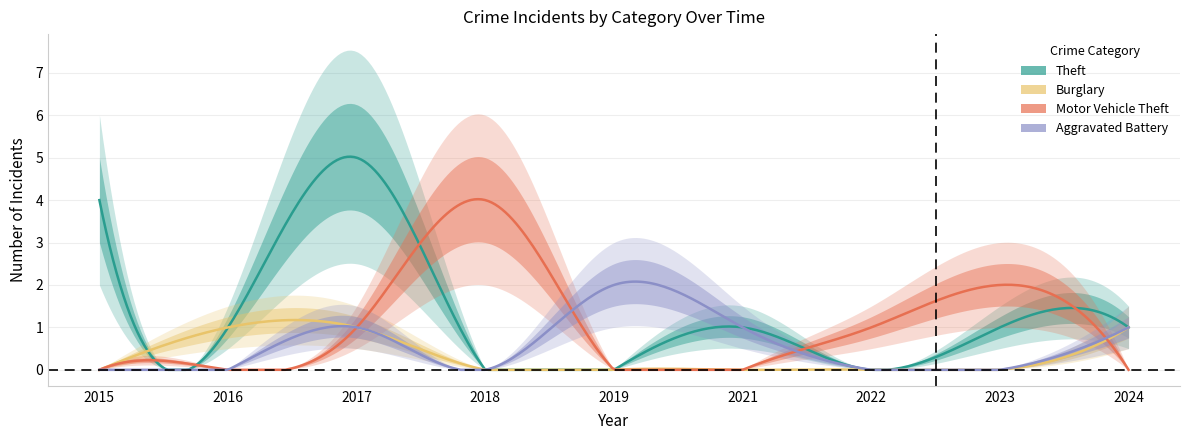

Rank the series by their maximum value, from lowest to highest.

Burglary, Aggravated Battery, Motor Vehicle Theft, Theft